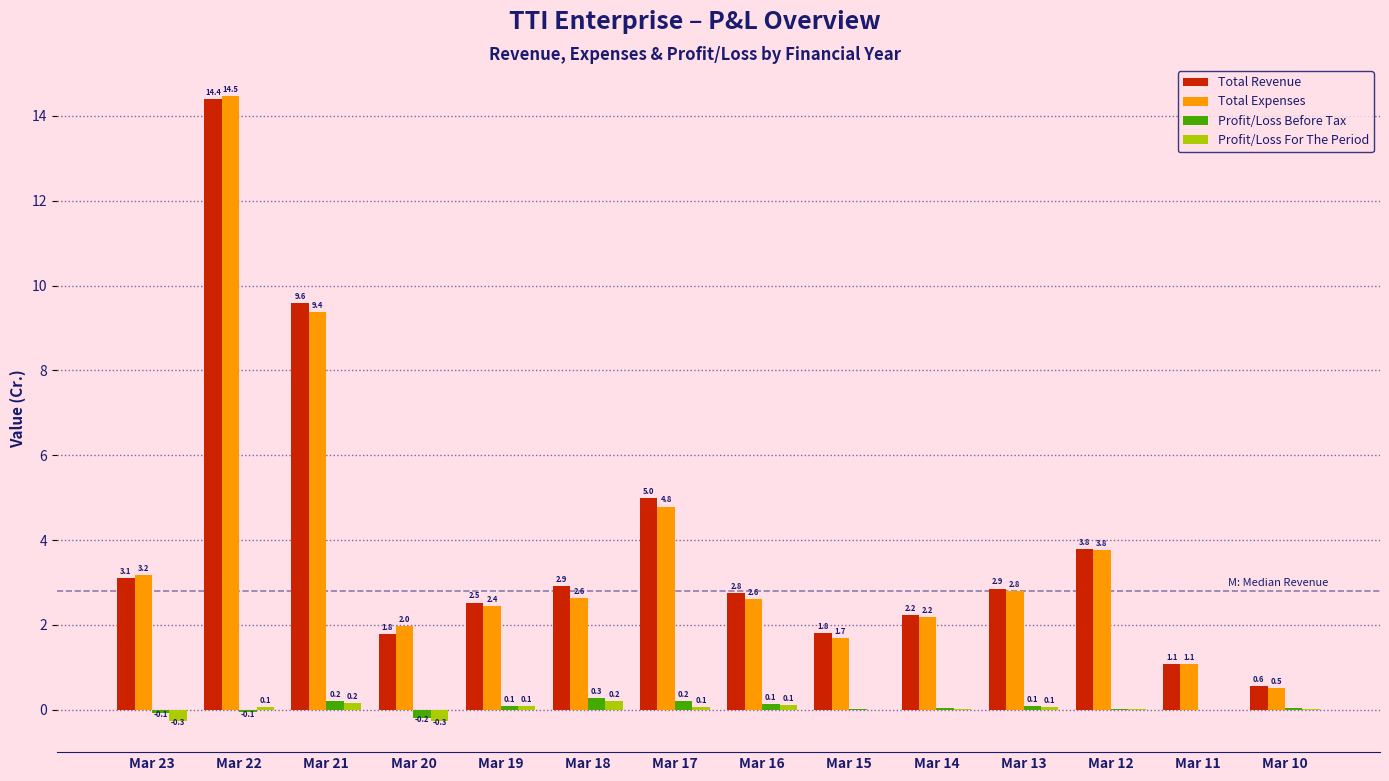

Which category has the highest value in the Total Expenses series?

Mar 22